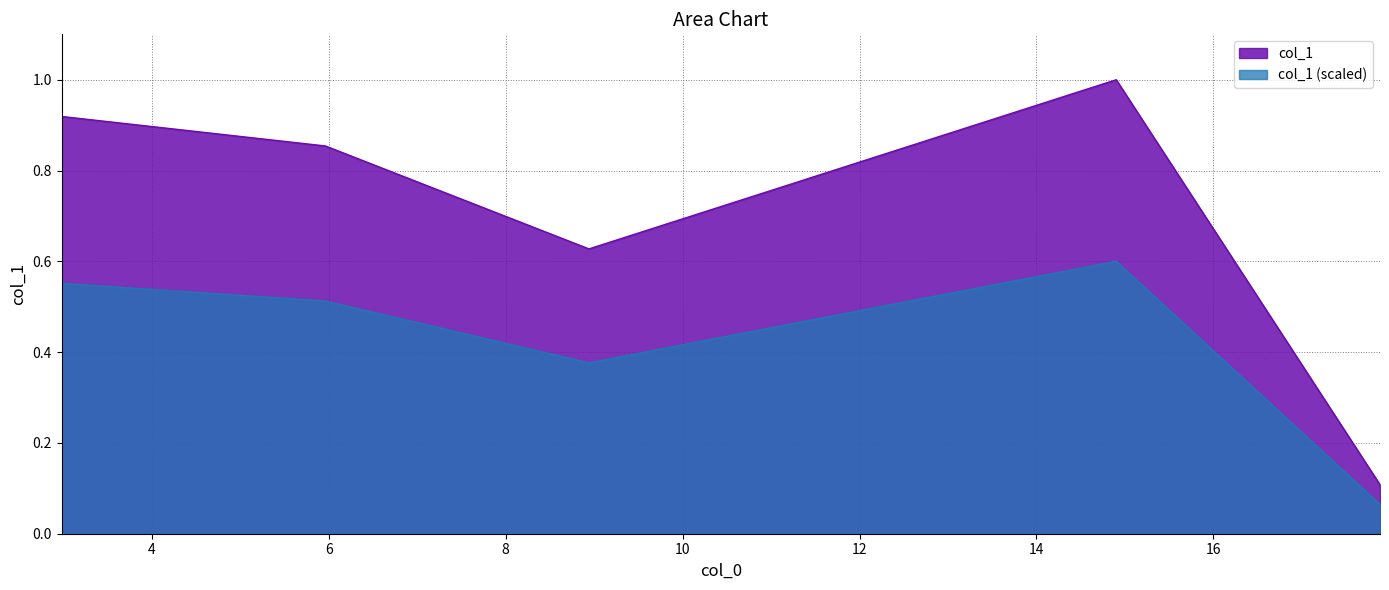

True or false: there are more than 0 points higher than both neighbors.

True